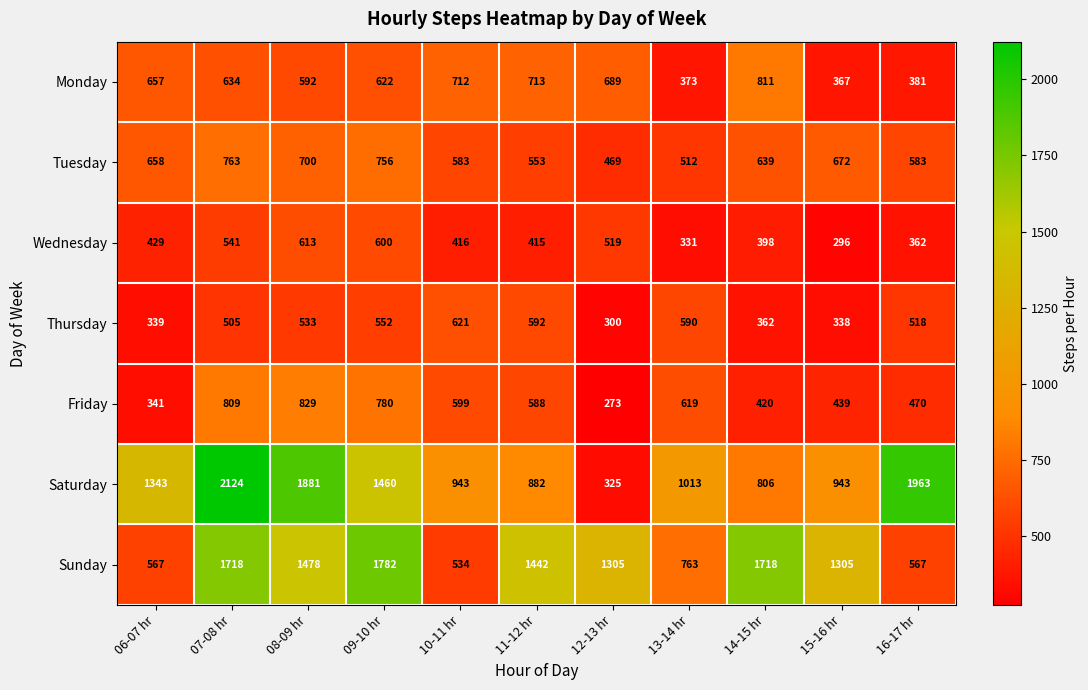

What is the difference between the highest and lowest values at 07-08 hr?

1619